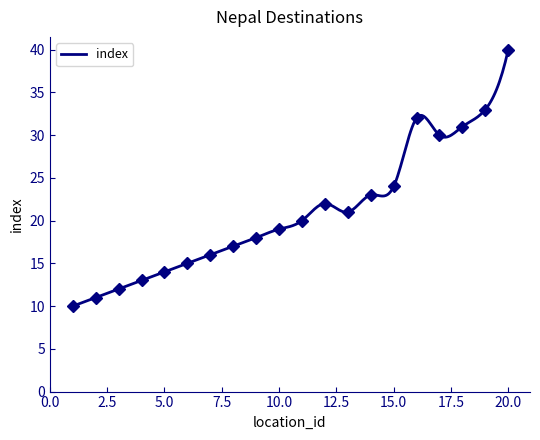

Where is the data nearest to the value 25?

15